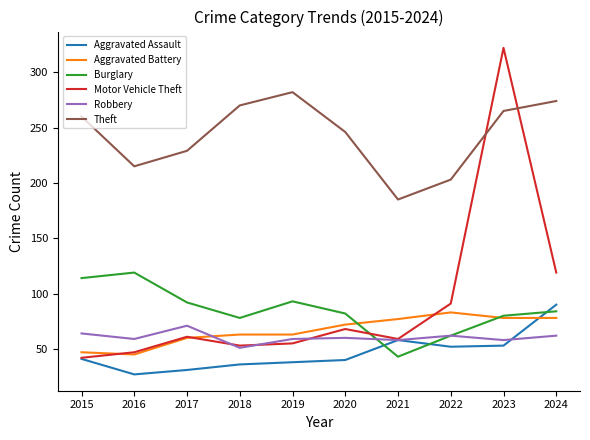

The Burglary series shows 82 at 2020. True or false?

True